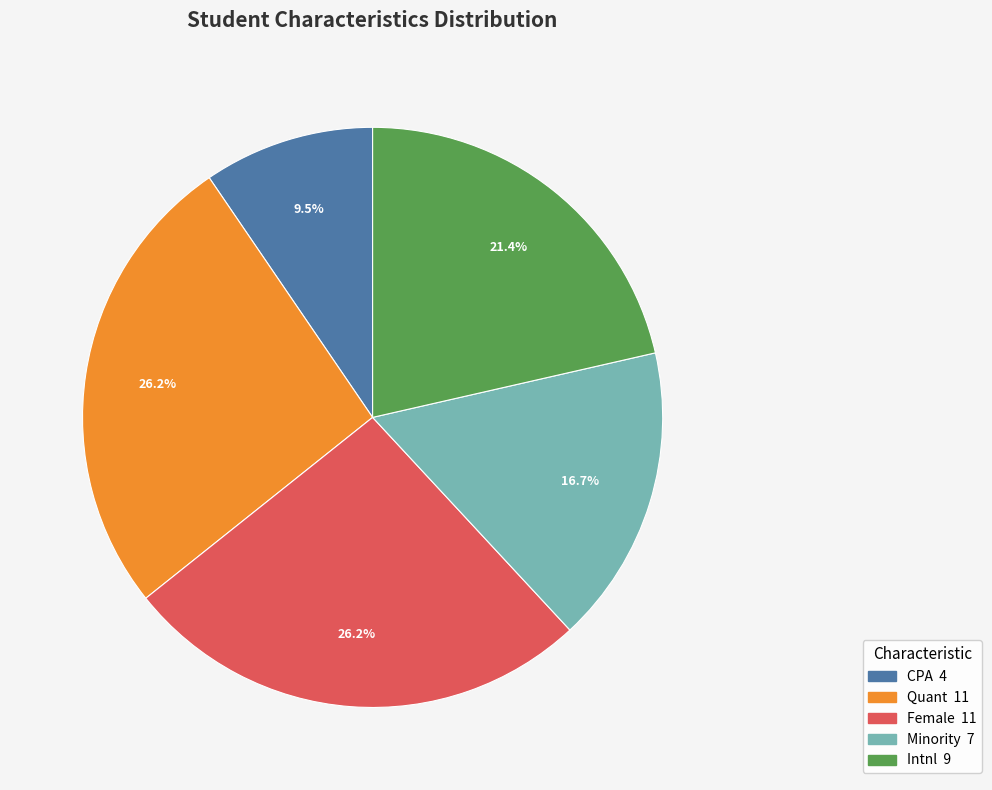

What percentage do Quant and Minority together represent?

42.9%